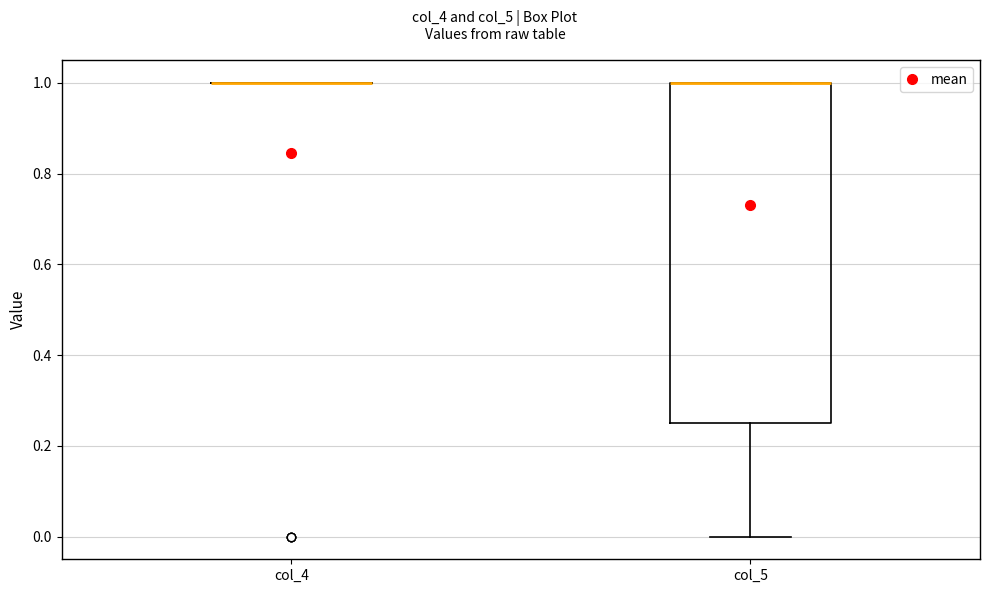

Where is the lower edge of the box for col_5 on the y-axis? The values are not printed on the chart, so give them approximately, as read against the axis.

0.26